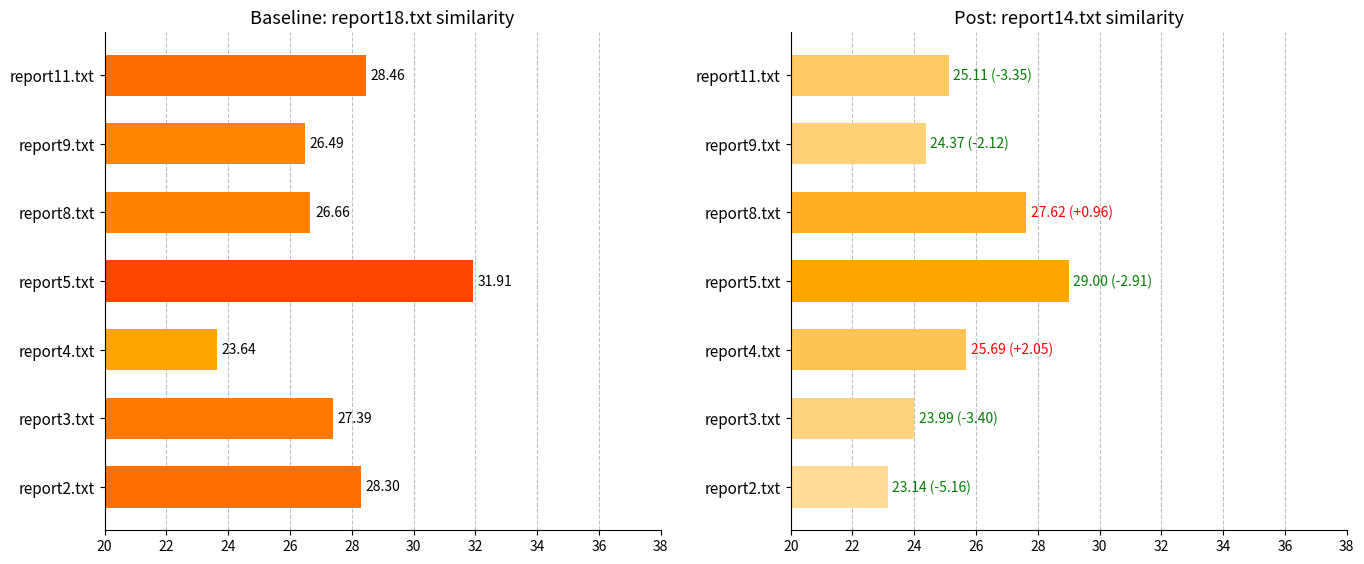

Is the value of report18.txt at report4.txt greater than the value of report14.txt at report9.txt?

No